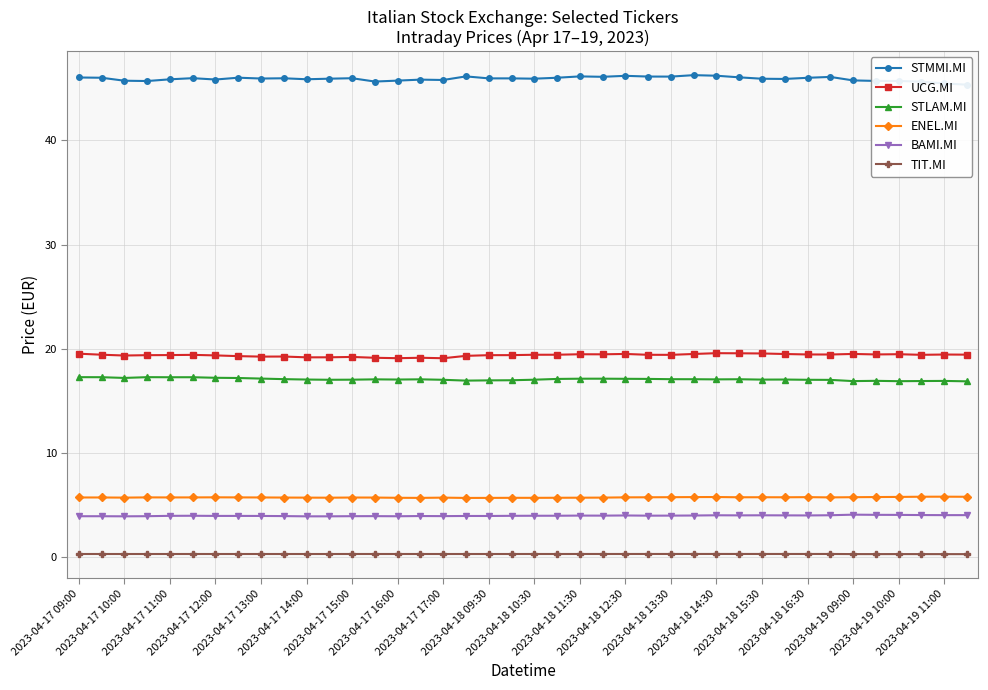

True or false: STLAM.MI has more than 2 points higher than both neighbors.

True